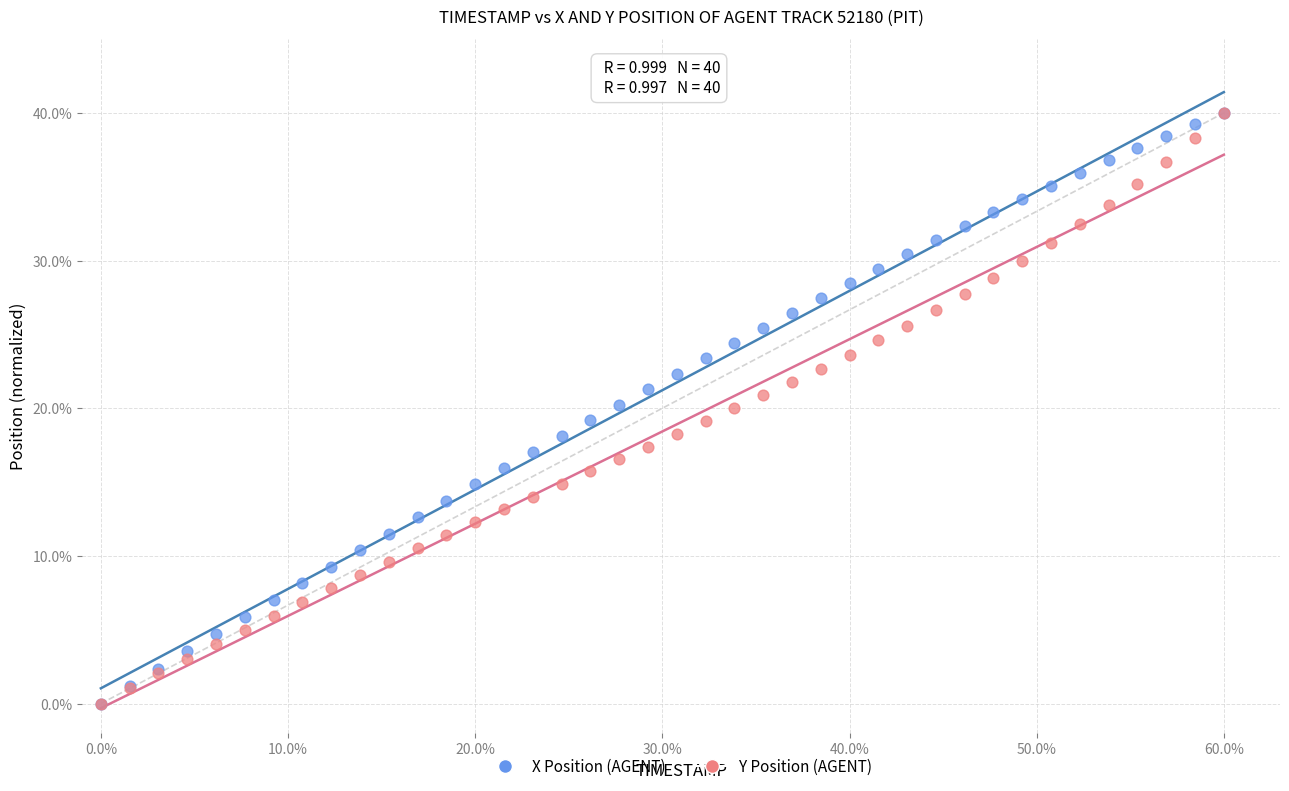

What are all the series names shown in the legend?

X Position (AGENT), Y Position (AGENT)